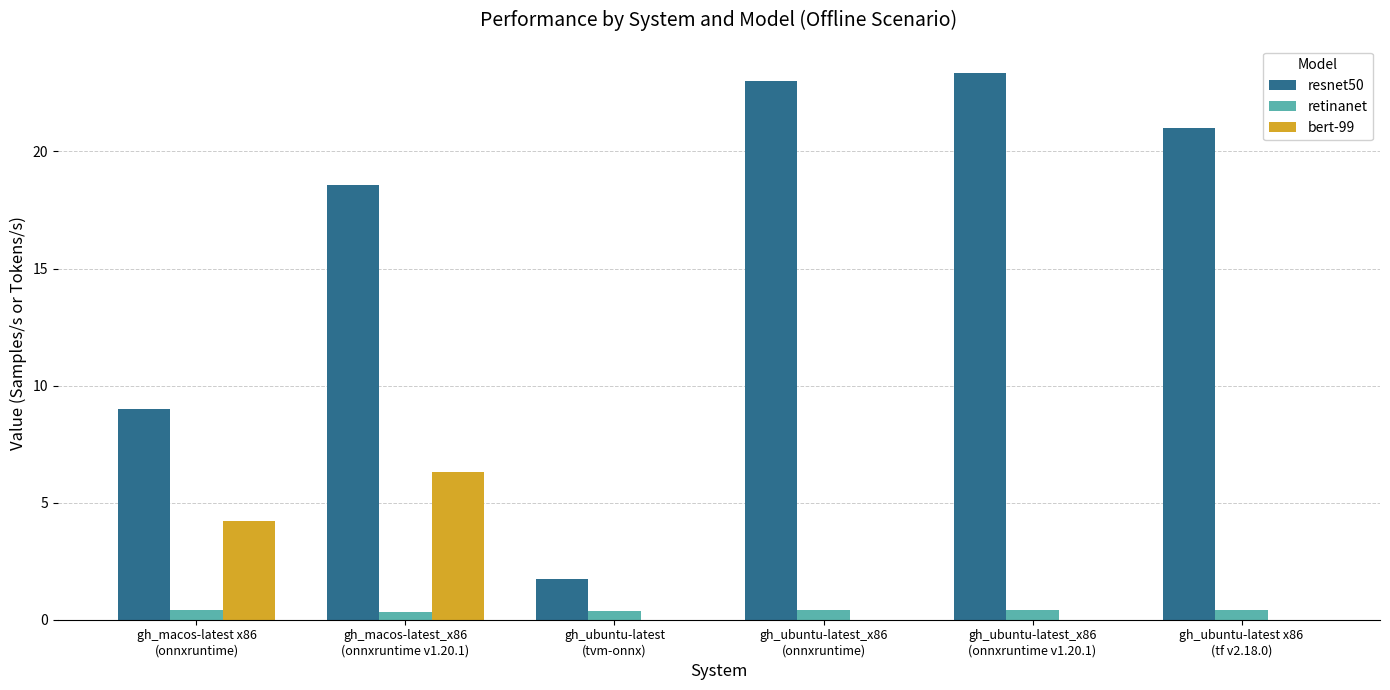

What is the sum of all retinanet values?

2.4